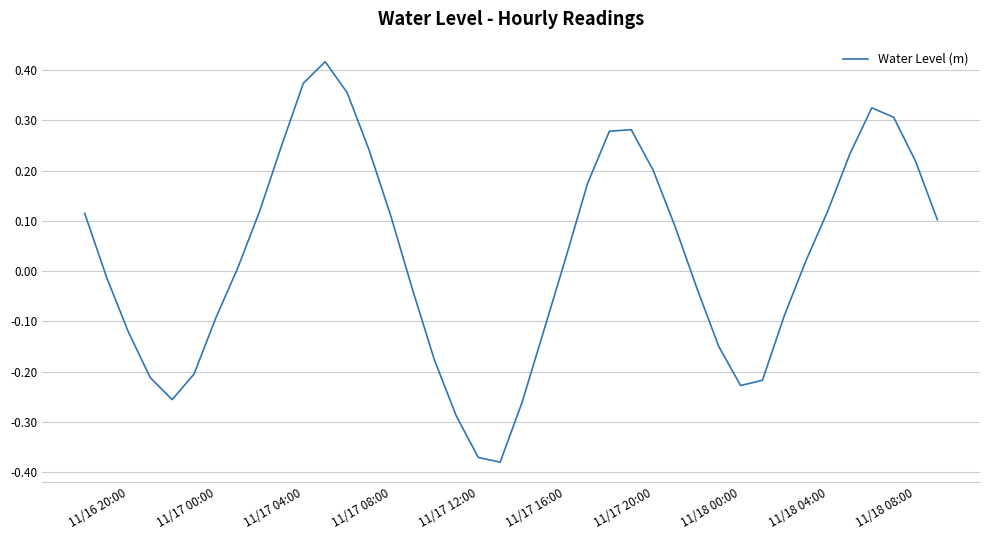

What is the difference between the maximum and minimum values?

0.8